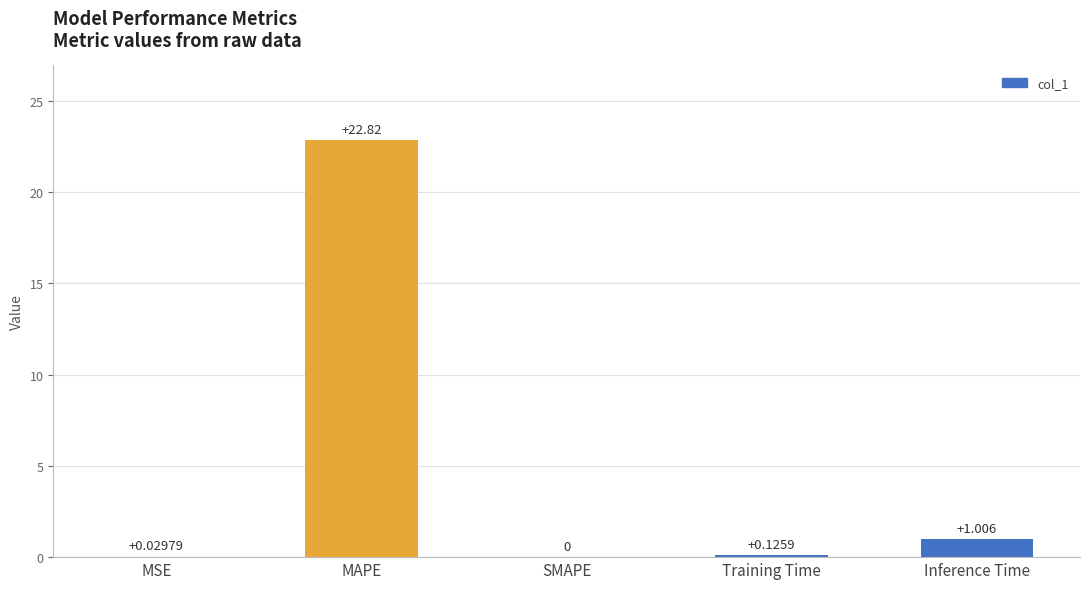

At which category does the chart reach its peak across all series?

MAPE